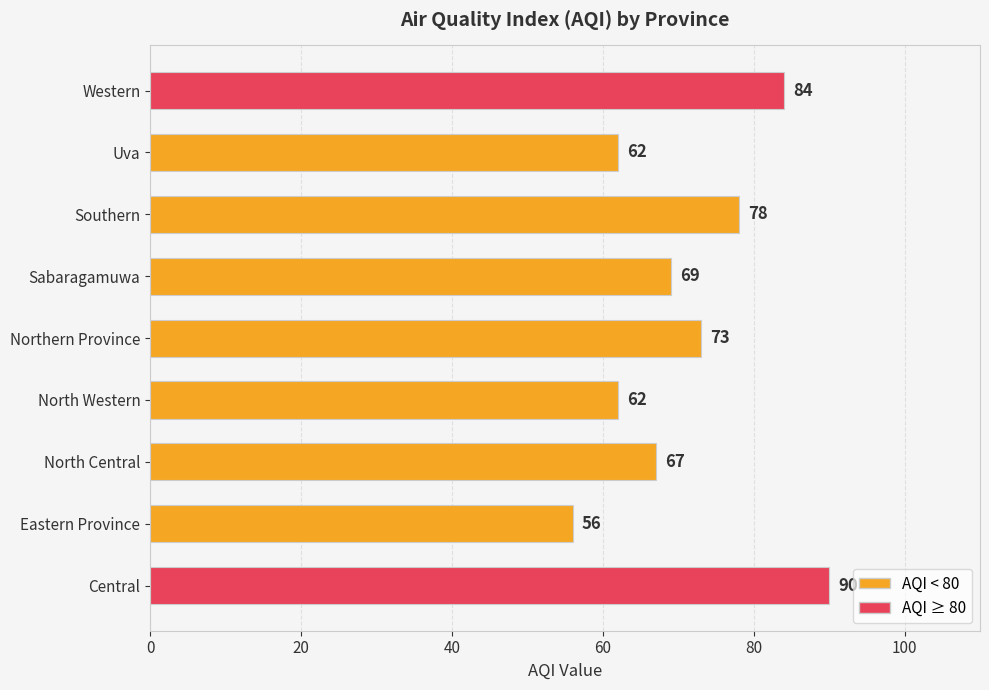

What is the difference between the maximum and minimum values?

34